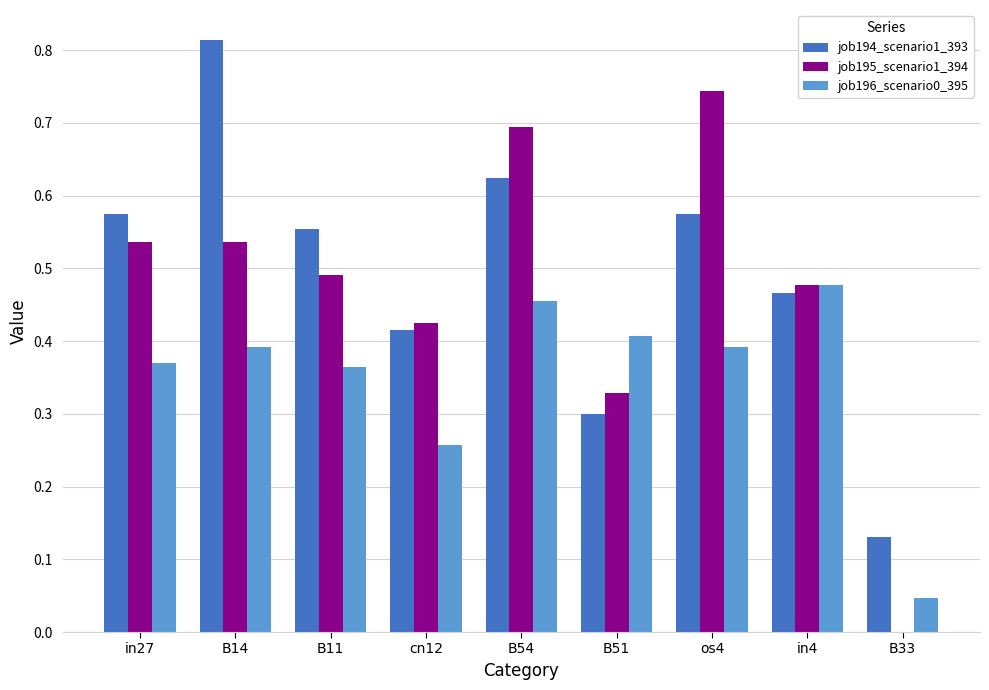

How many groups of bars are there?

9